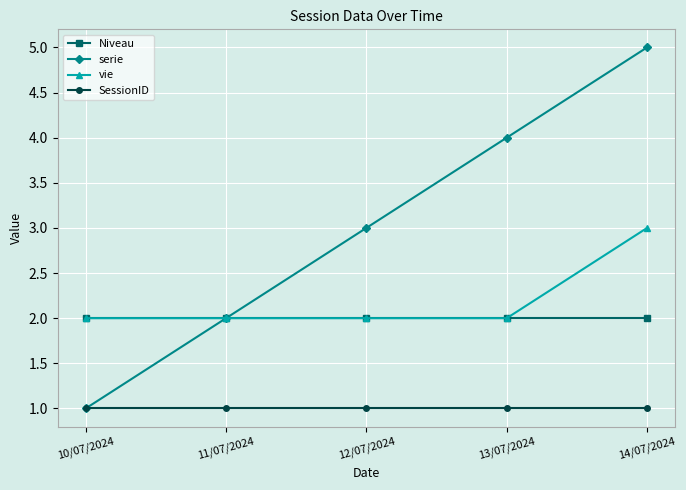

What are all the series names shown in the legend?

Niveau, serie, vie, SessionID